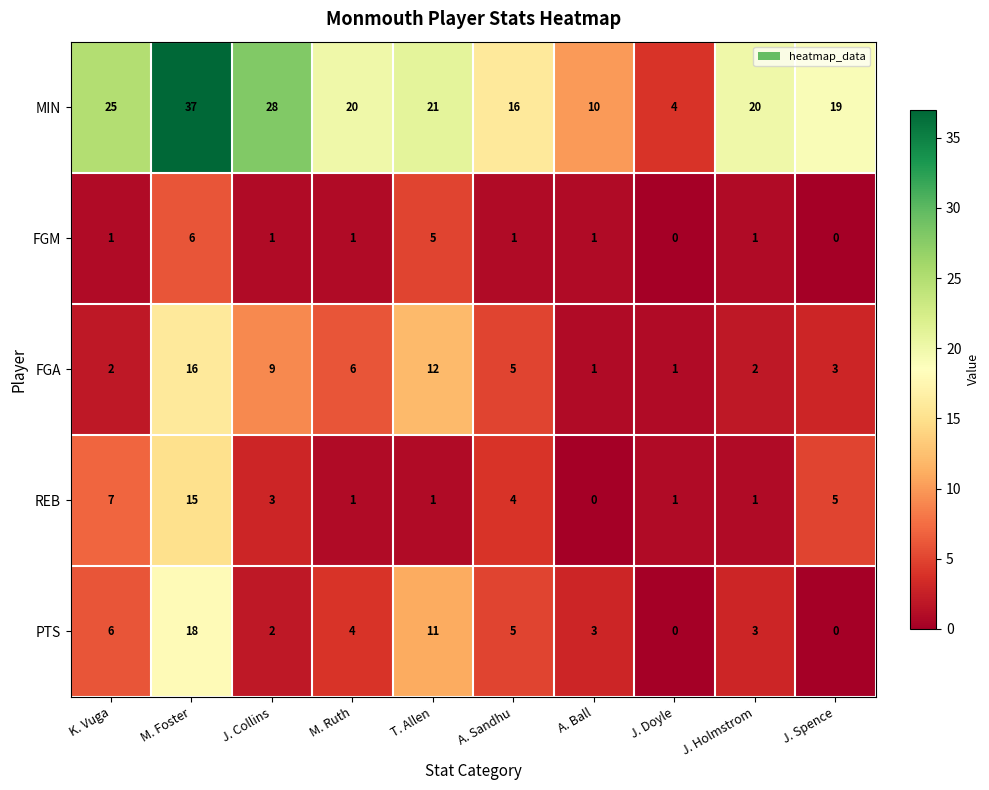

What is the maximum value shown in the chart?

37